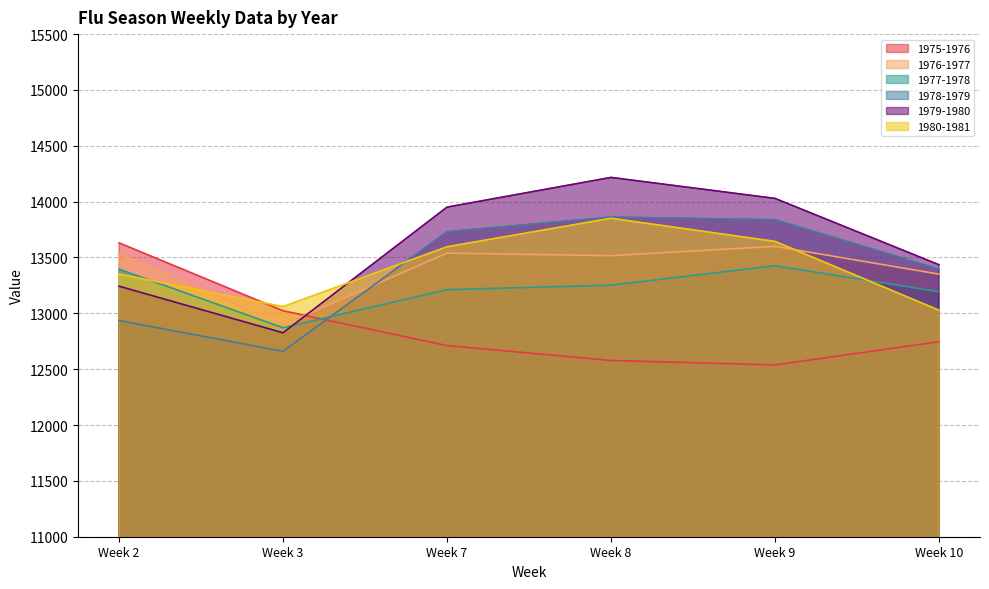

In 1976-1977, how many points are higher than both neighbors (excluding endpoints)?

2